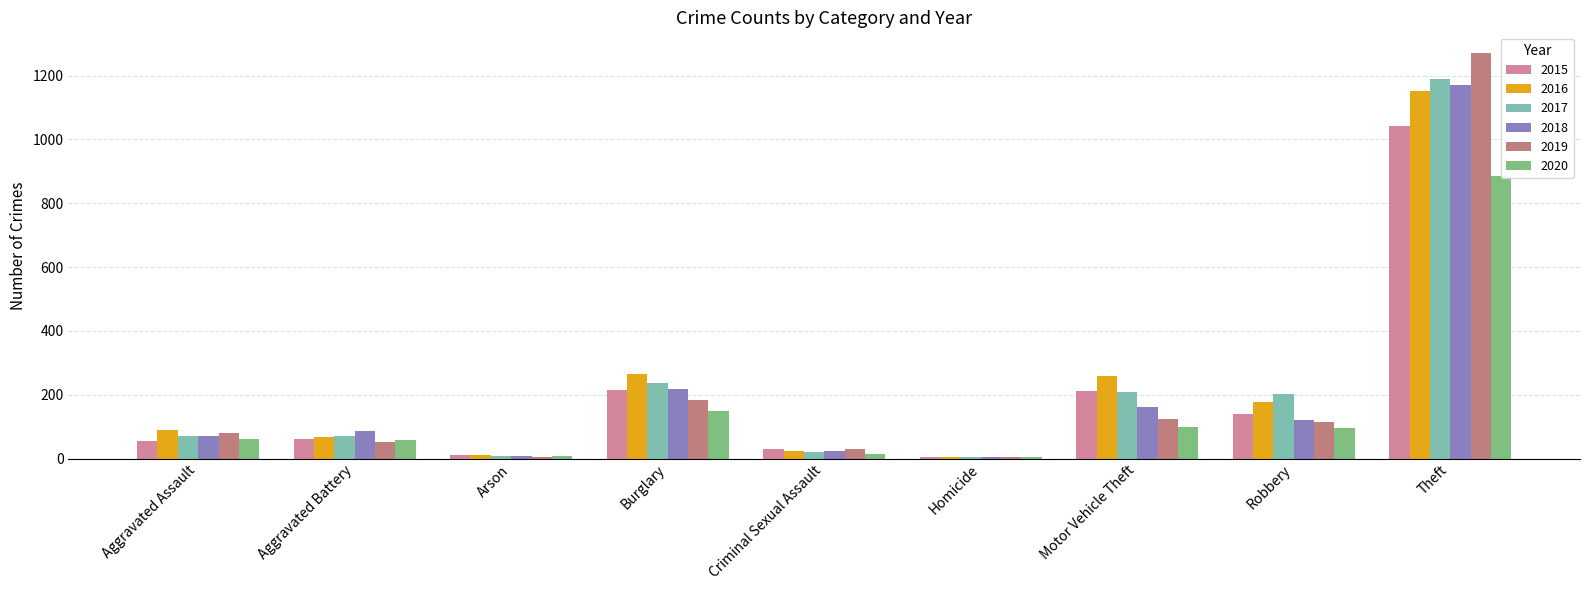

How many groups of bars are there?

9